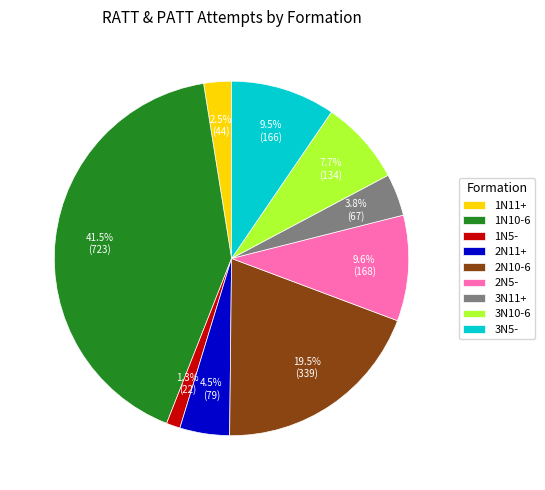

Is it true that 1N10-6 is 20% of the pie?

False